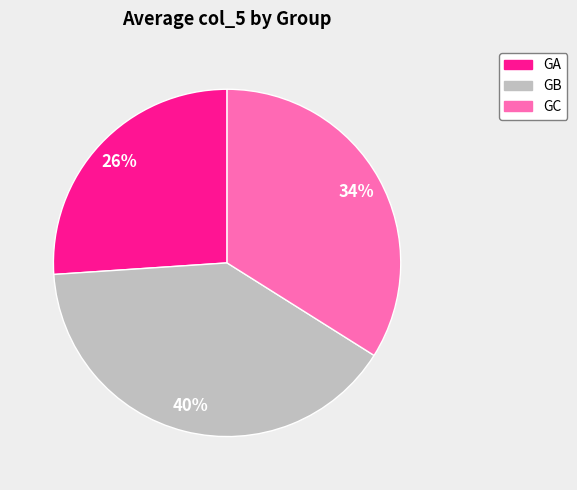

To the nearest percent, what is the average slice percentage?

33%